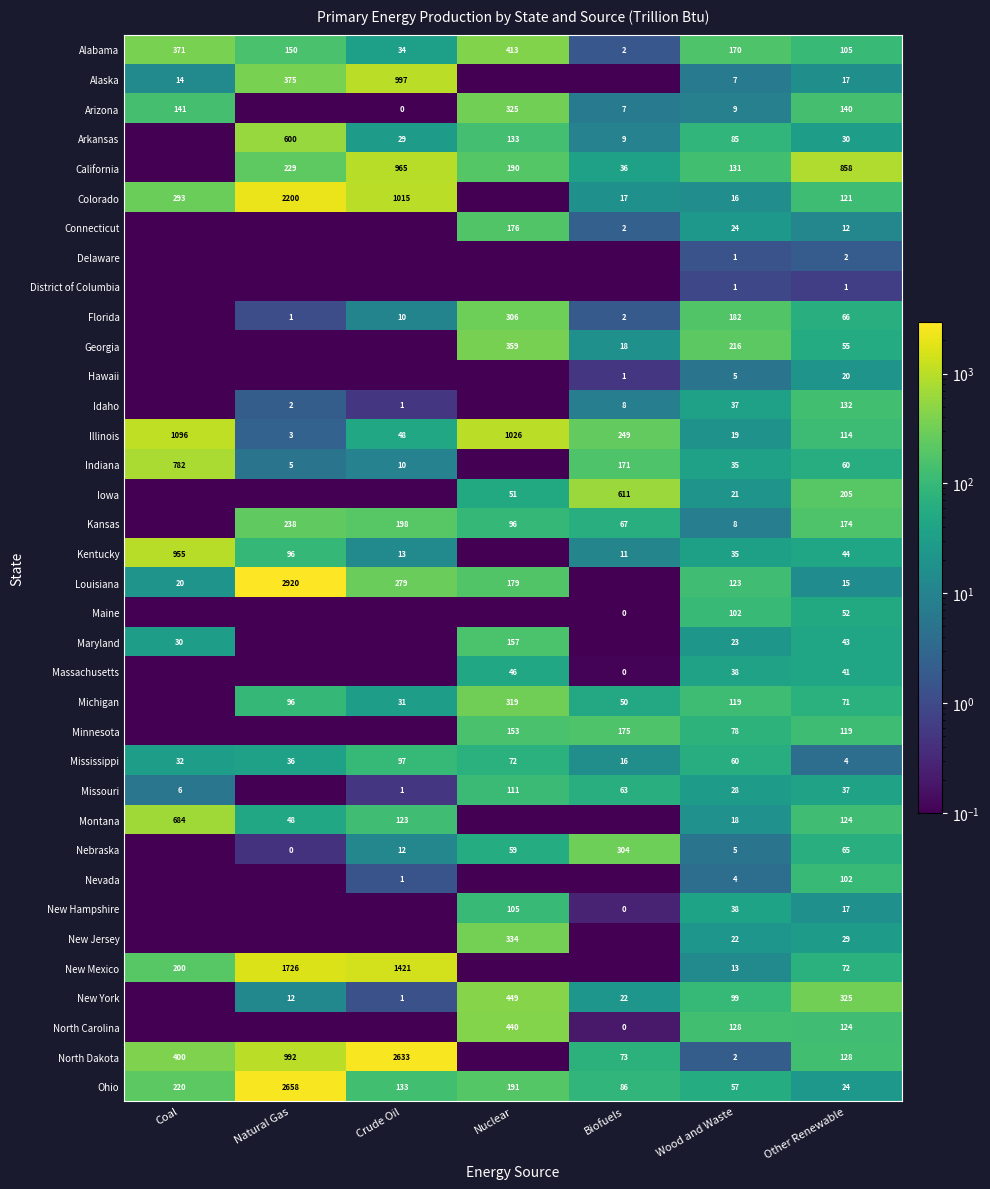

The value of New York at Other Renewable is 90.6. True or false?

False